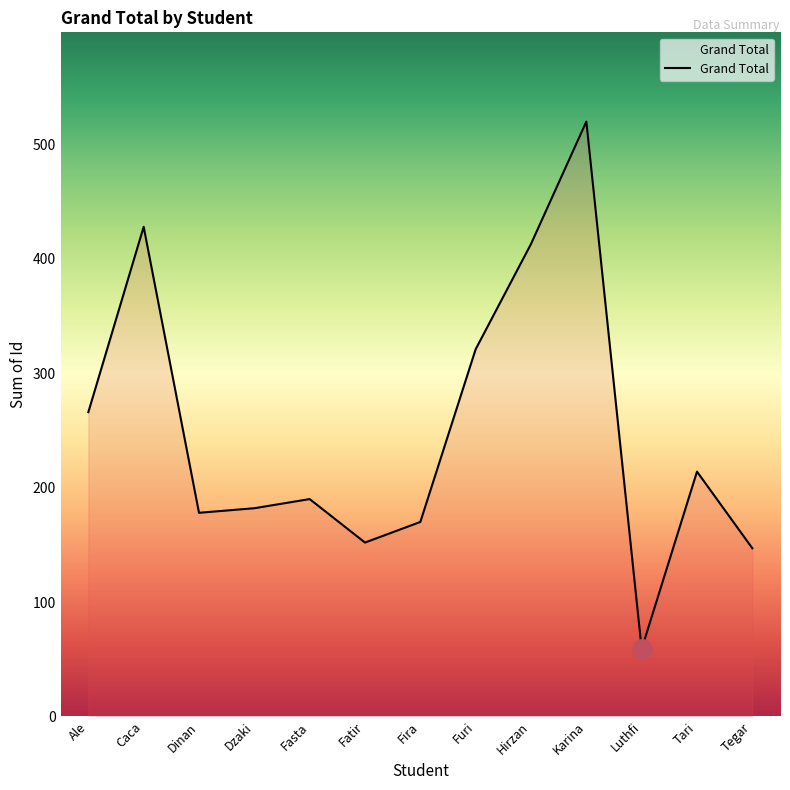

Reading left to right, extract all data points from this chart.

Ale=266	Caca=428	Dinan=178	Dzaki=182	Fasta=190	Fatir=152	Fira=170	Furi=321	Hirzan=413	Karina=520	Luthfi=59	Tari=214	Tegar=147